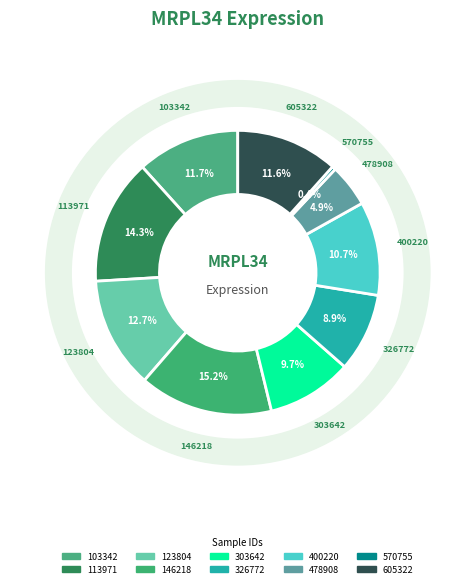

Which slice is the smallest?

570755